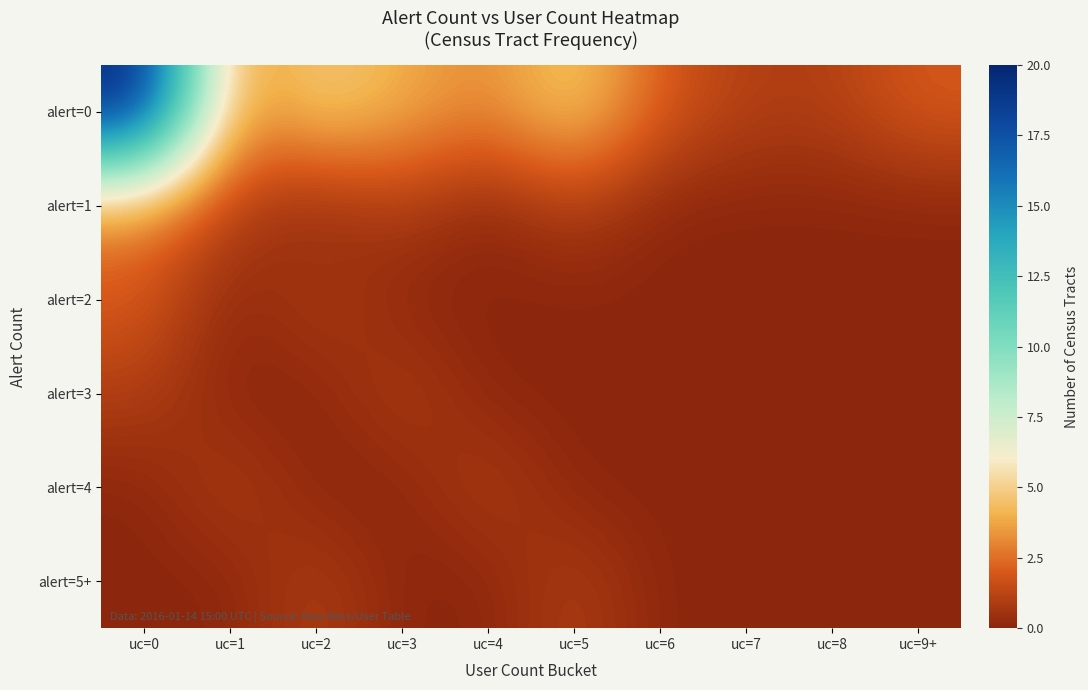

Between uc=1 and uc=0, which is larger?

uc=0